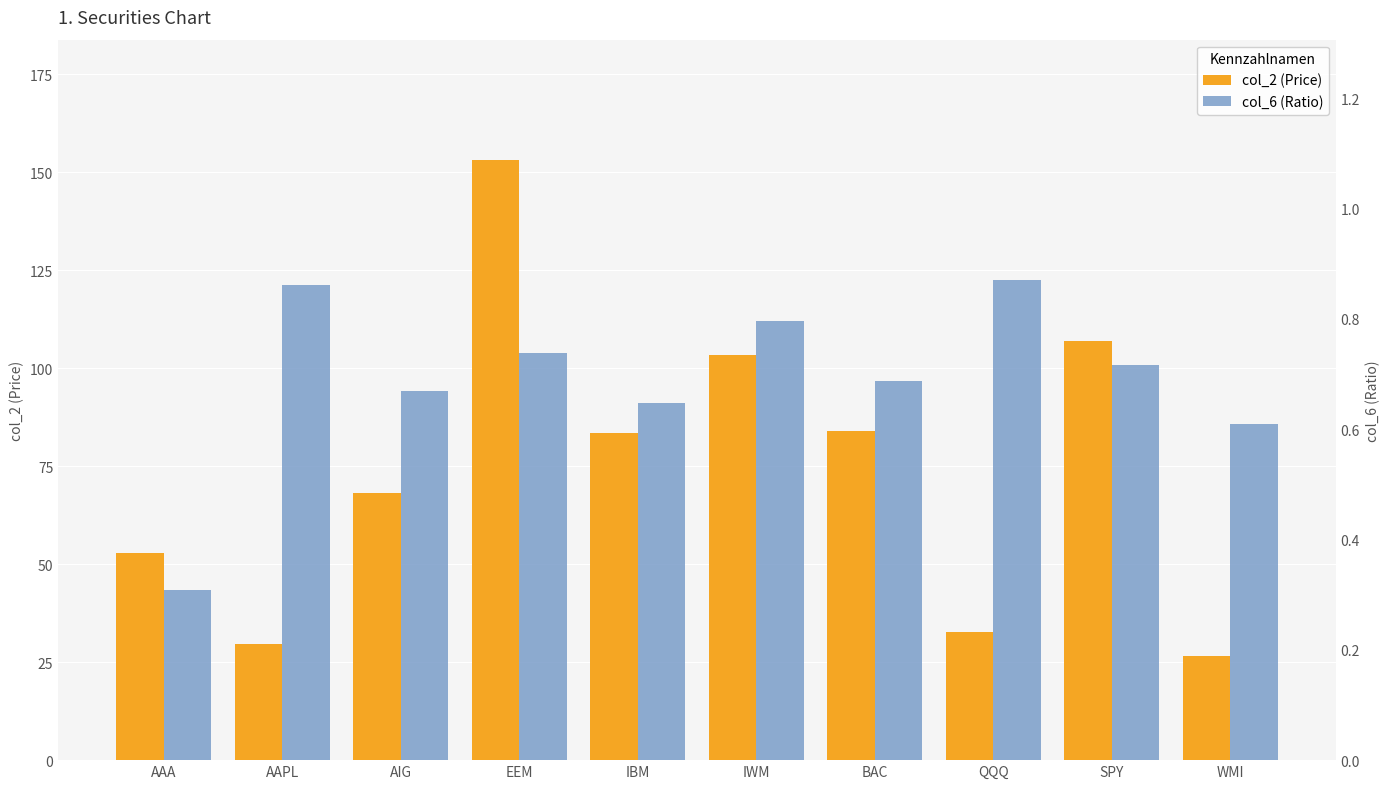

What is the value of the col_6 (Ratio) bar at the 10th from the left?

0.6